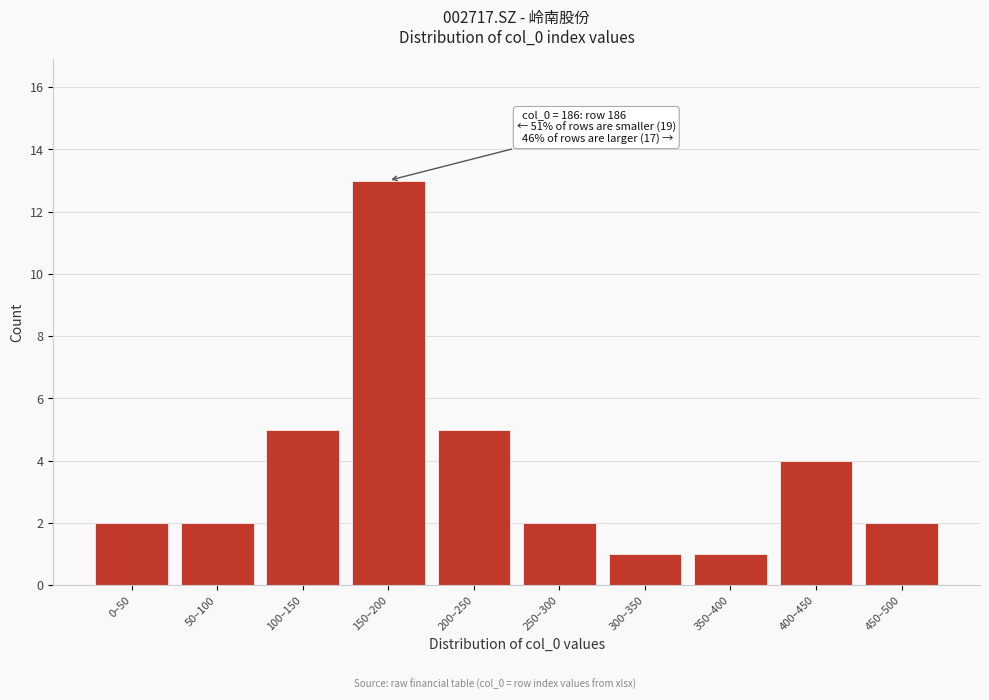

Reading right to left, list all the values displayed in this chart.

450–500=2	400–450=4	350–400=1	300–350=1	250–300=2	200–250=5	150–200=13	100–150=5	50–100=2	0–50=2